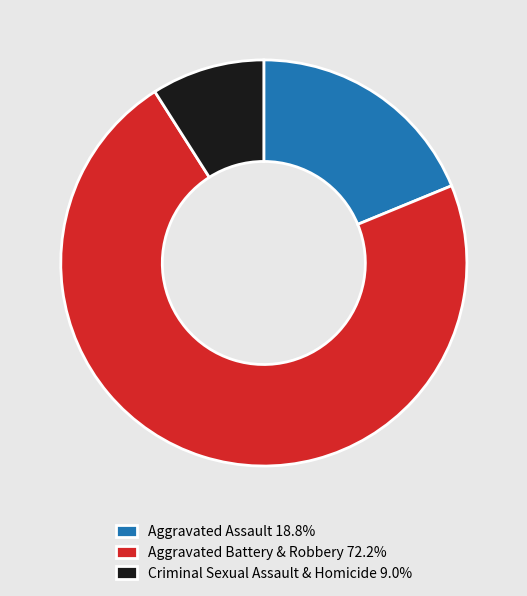

Does any single category account for the majority?

Yes